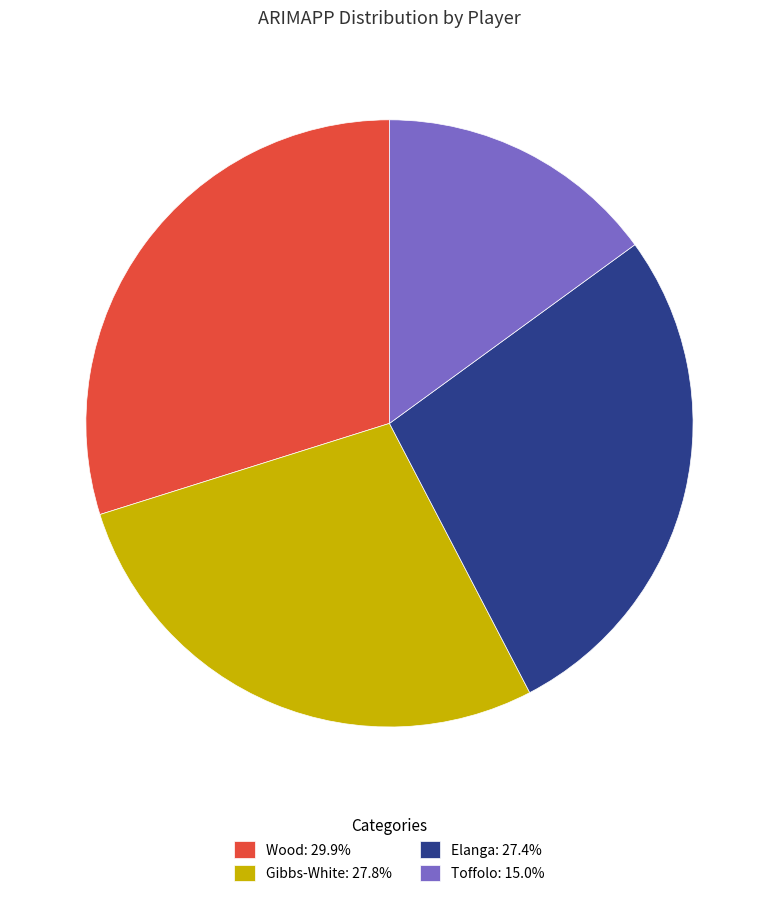

True or false: Gibbs-White accounts for 28% of the total.

True